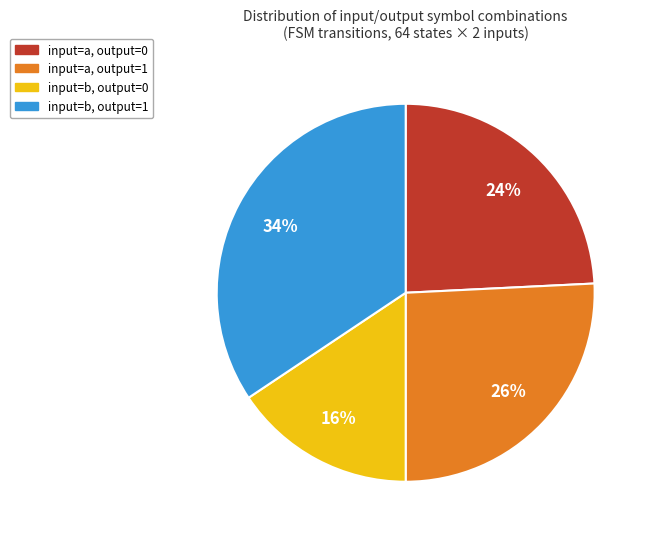

Between input=a, output=1 and input=a, output=0, which is larger?

input=a, output=1